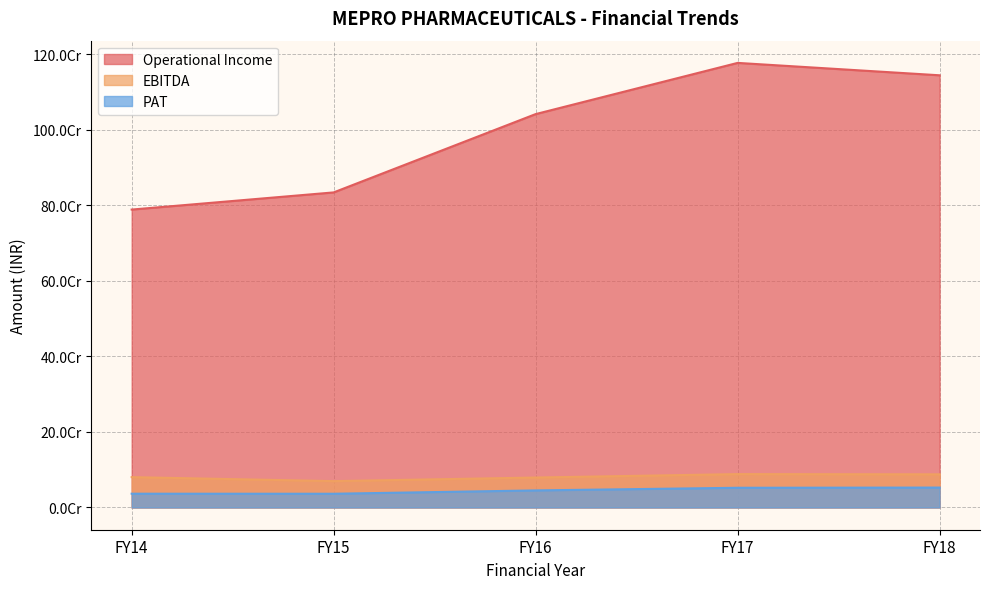

Reading left to right, what are all the values shown in this chart?

Operational Income: FY14=789126570.0	FY15=834584634.0	FY16=1042022105.0	FY17=1177629361.0	FY18=1144807235.0
EBITDA: FY14=80399179.0	FY15=69862159.0	FY16=79364568.1	FY17=88428529.4	FY18=87811031.0
PAT: FY14=36532570.0	FY15=36410304.0	FY16=45241498.0	FY17=52227430.0	FY18=52771224.0